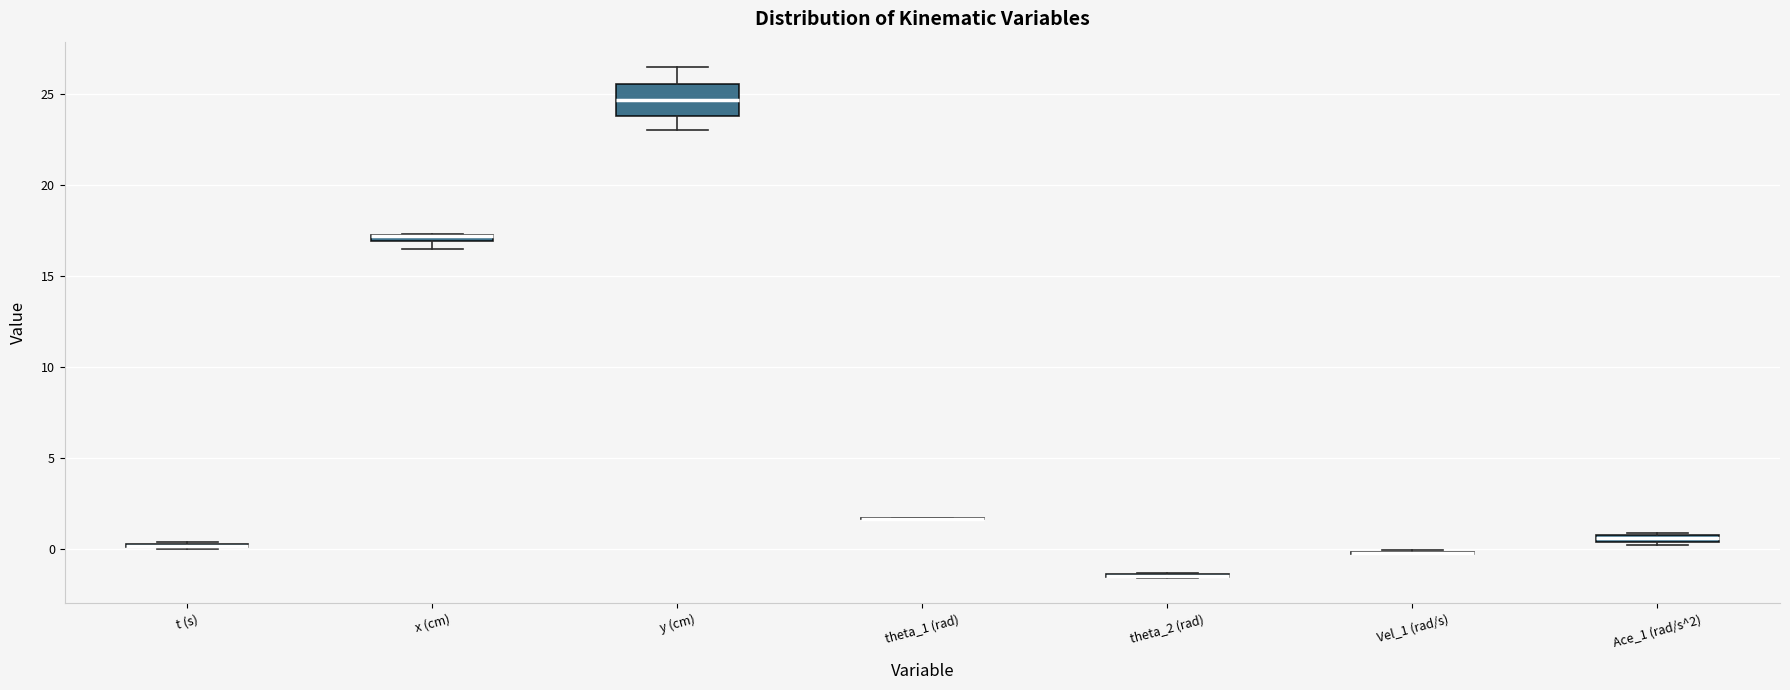

Comparing the boxes themselves (not the whiskers), which one is the tallest?

y (cm)